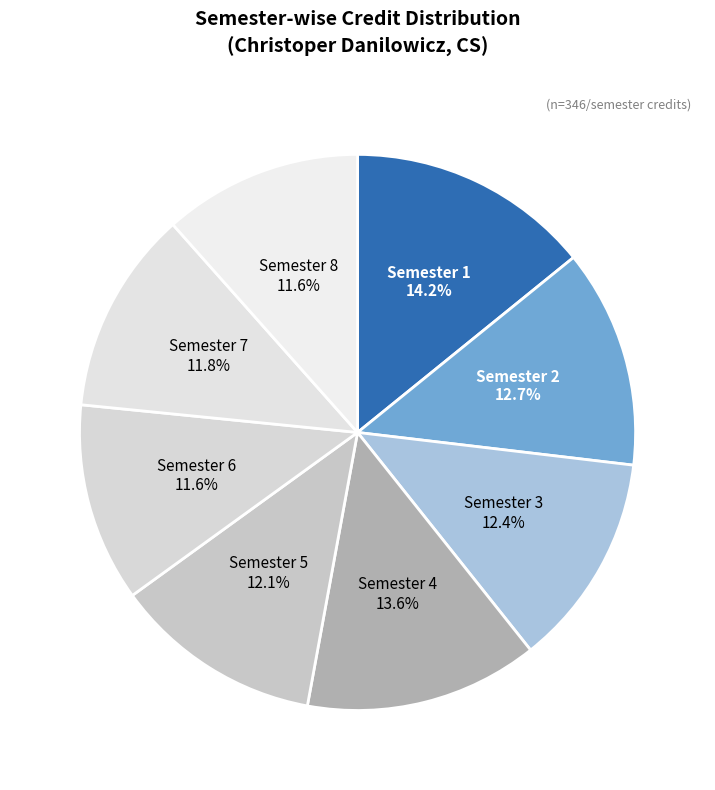

Count the number of slices in the pie.

8